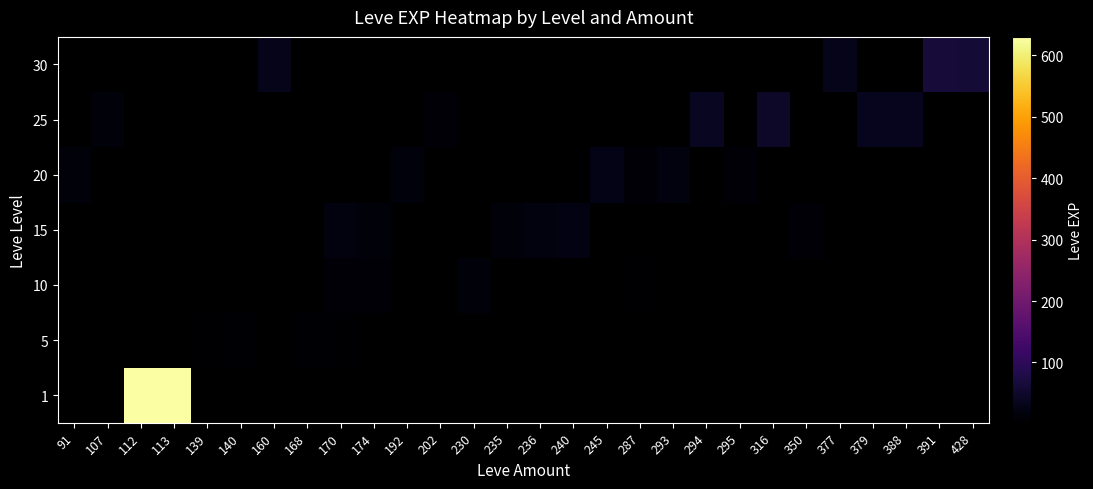

At which category does the chart reach its peak across all series?

112